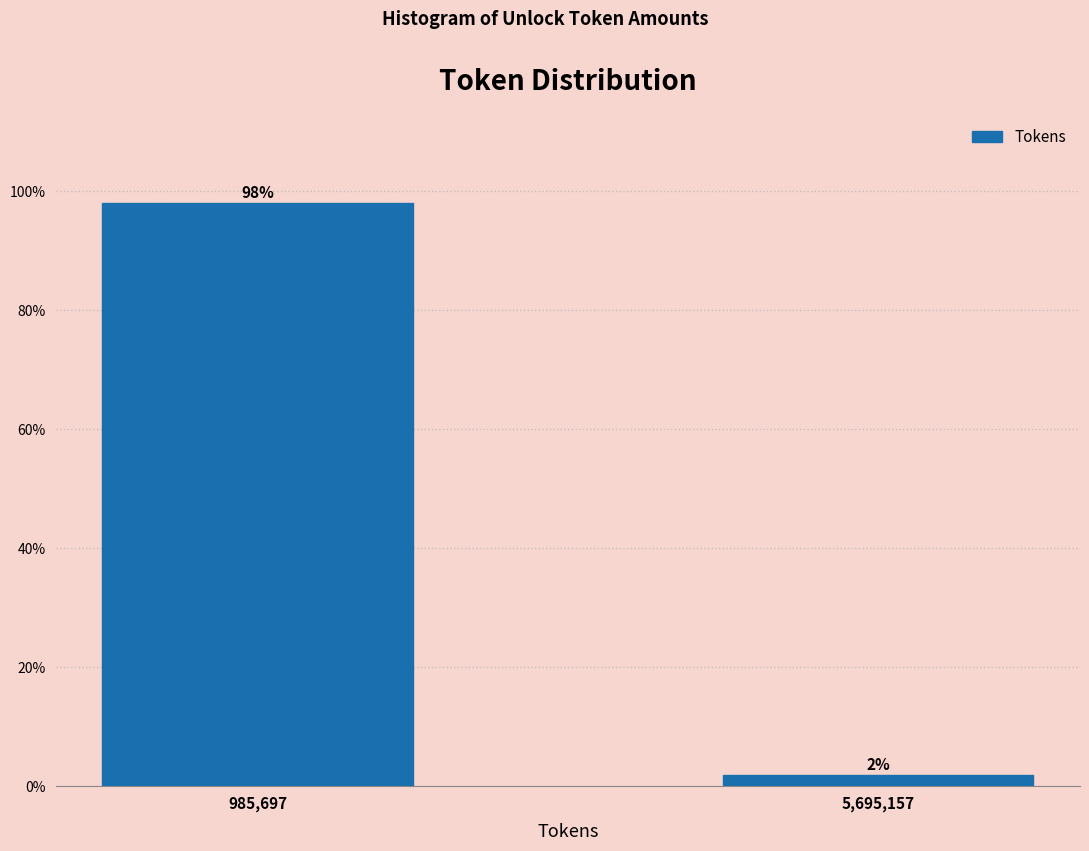

Where does the data first go above 98?

985,697